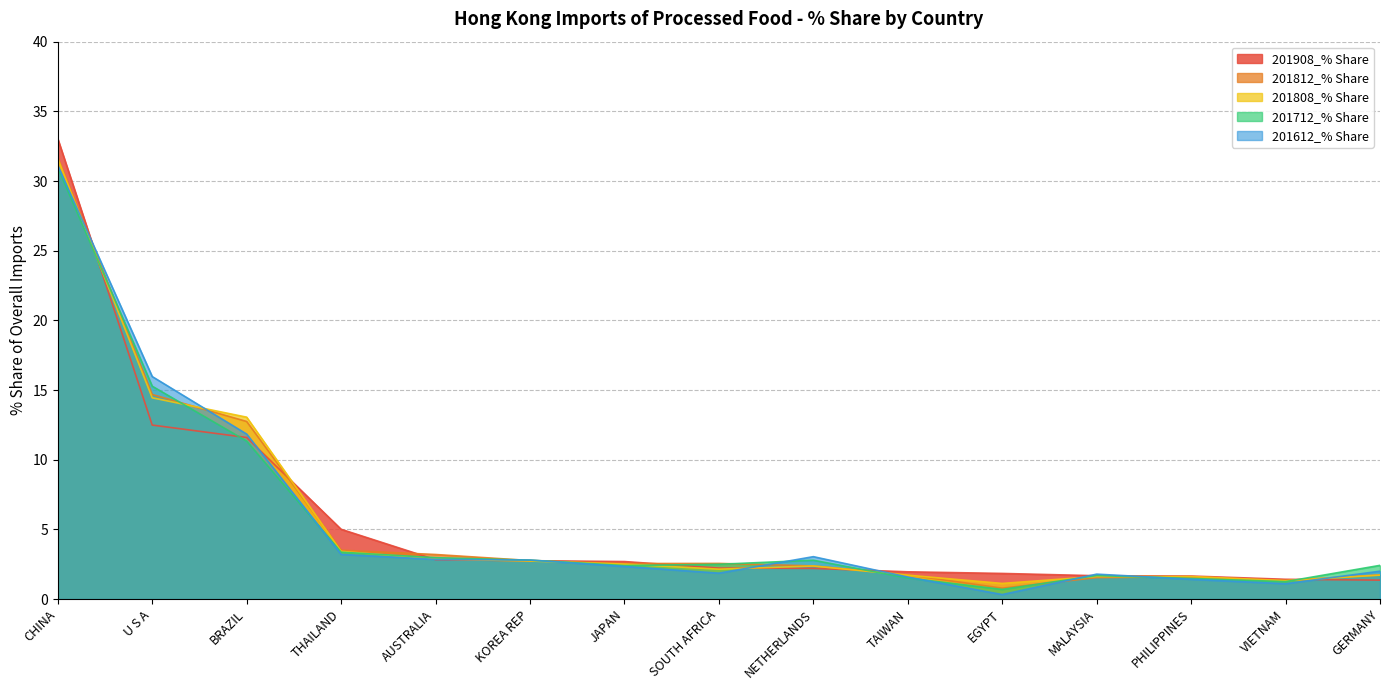

In 201612_% Share, how many points are lower than both neighbors (excluding endpoints)?

3